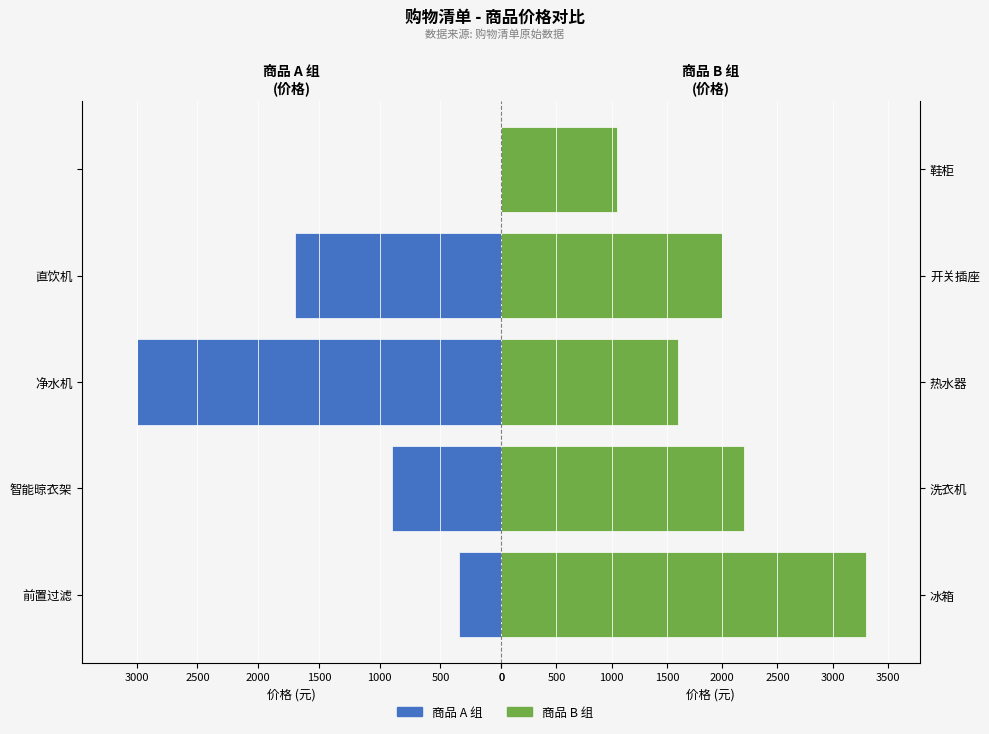

What is the value of the 右侧商品 bar at the 3rd from the left?

1598